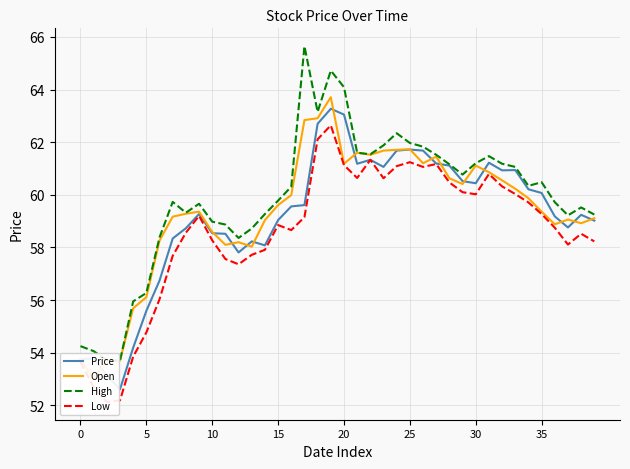

At which category is the sum across all series the highest?

19